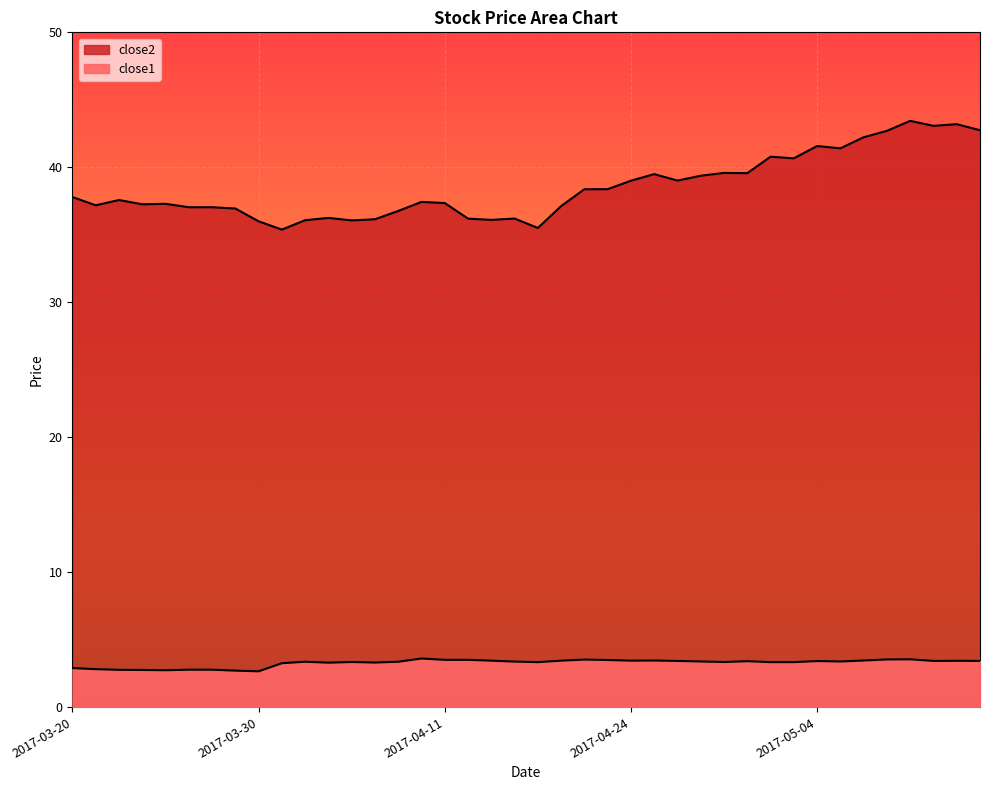

Reading left to right, extract all data points from this chart.

close2: 2017-03-20=37.8	2017-03-21=37.2	2017-03-22=37.6	2017-03-23=37.3	2017-03-24=37.3	2017-03-27=37.0	2017-03-28=37.0	2017-03-29=36.9	2017-03-30=36.0	2017-03-31=35.4	2017-04-03=36.1	2017-04-04=36.2	2017-04-05=36.1	2017-04-06=36.1	2017-04-07=36.8	2017-04-10=37.4	2017-04-11=37.4	2017-04-12=36.2	2017-04-13=36.1	2017-04-17=36.2	2017-04-18=35.5	2017-04-19=37.1	2017-04-20=38.4	2017-04-21=38.4	2017-04-24=39.0	2017-04-25=39.5	2017-04-26=39.0	2017-04-27=39.4	2017-04-28=39.6	2017-05-01=39.6	2017-05-02=40.8	2017-05-03=40.7	2017-05-04=41.6	2017-05-05=41.4	2017-05-08=42.2	2017-05-09=42.7	2017-05-10=43.4	2017-05-11=43.1	2017-05-12=43.2	2017-05-15=42.7
close1: 2017-03-20=2.9	2017-03-21=2.8	2017-03-22=2.8	2017-03-23=2.8	2017-03-24=2.7	2017-03-27=2.8	2017-03-28=2.8	2017-03-29=2.7	2017-03-30=2.7	2017-03-31=3.3	2017-04-03=3.4	2017-04-04=3.3	2017-04-05=3.3	2017-04-06=3.3	2017-04-07=3.4	2017-04-10=3.6	2017-04-11=3.5	2017-04-12=3.5	2017-04-13=3.4	2017-04-17=3.4	2017-04-18=3.3	2017-04-19=3.4	2017-04-20=3.5	2017-04-21=3.5	2017-04-24=3.4	2017-04-25=3.5	2017-04-26=3.4	2017-04-27=3.4	2017-04-28=3.3	2017-05-01=3.4	2017-05-02=3.3	2017-05-03=3.3	2017-05-04=3.4	2017-05-05=3.4	2017-05-08=3.5	2017-05-09=3.5	2017-05-10=3.5	2017-05-11=3.4	2017-05-12=3.4	2017-05-15=3.4